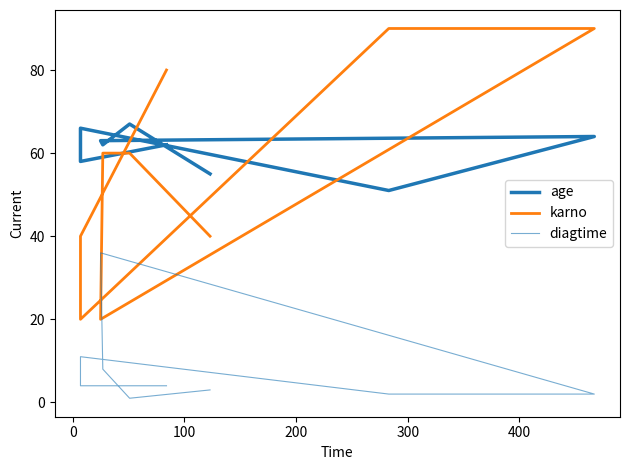

What are all the series names shown in the legend?

age, karno, diagtime